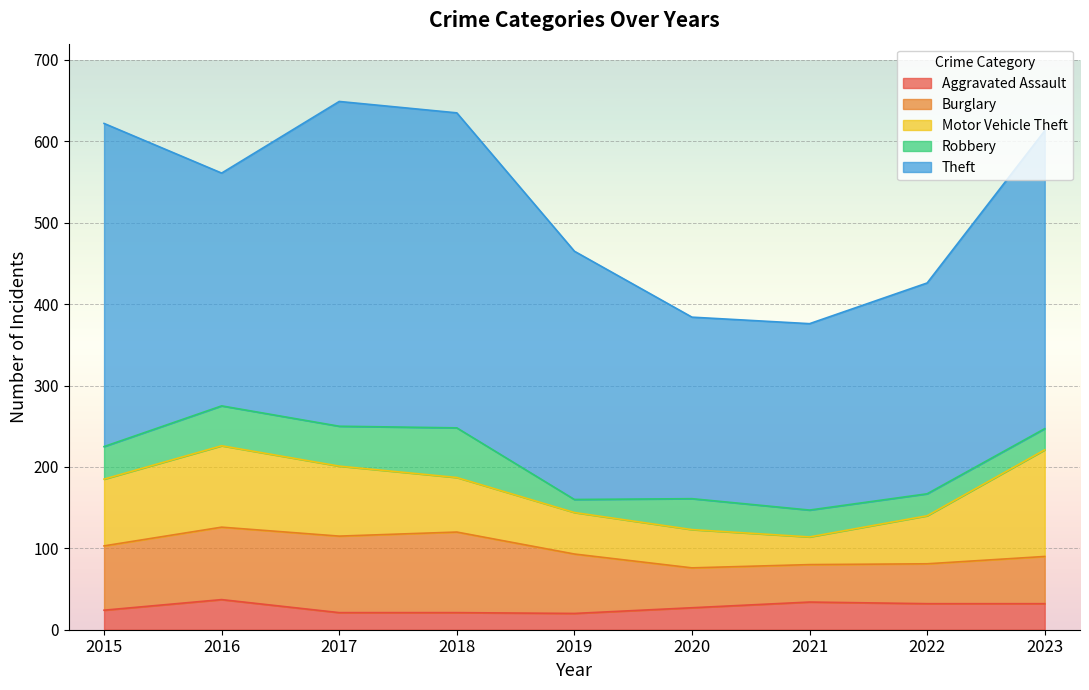

How many interior local peaks does the Aggravated Assault series have?

2